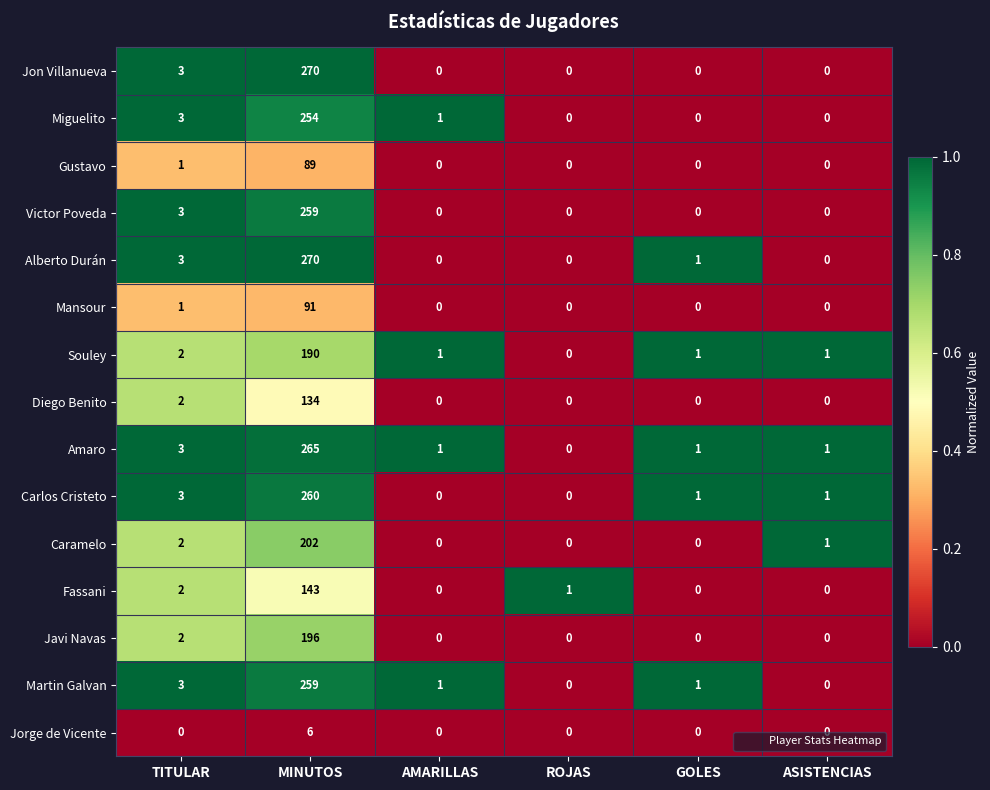

What is the approximate value of Amaro at MINUTOS?

265